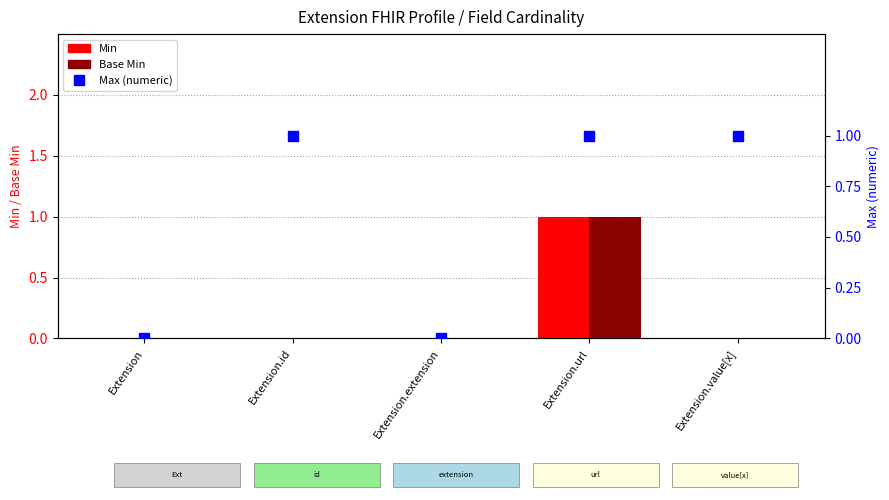

What is the difference between the Min values at Extension.url and Extension.extension?

1